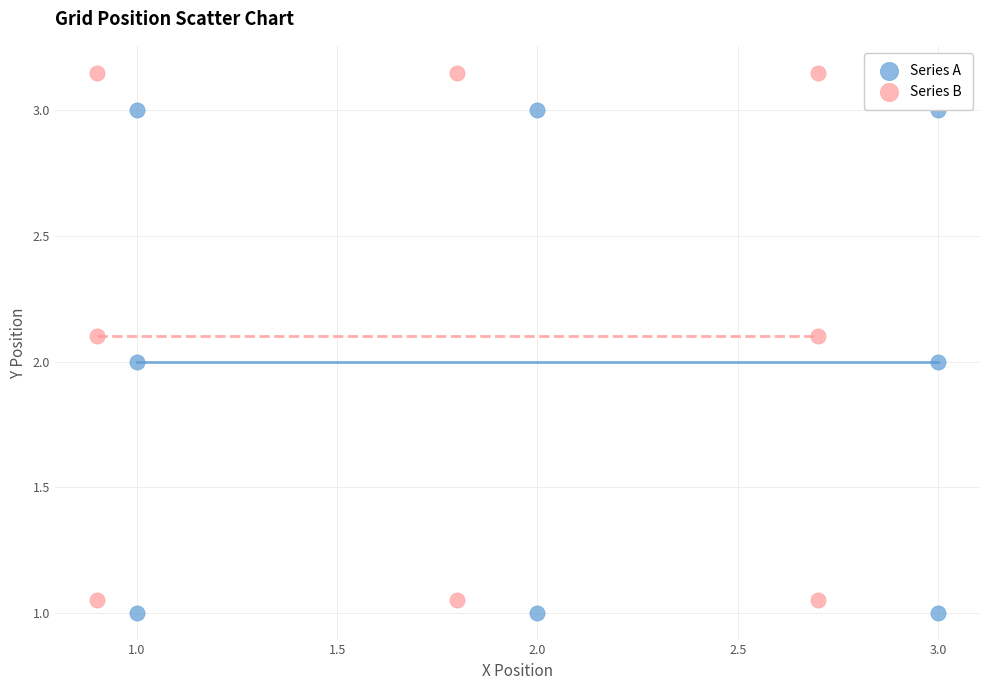

Which series reaches the maximum Y coordinate?

Series B